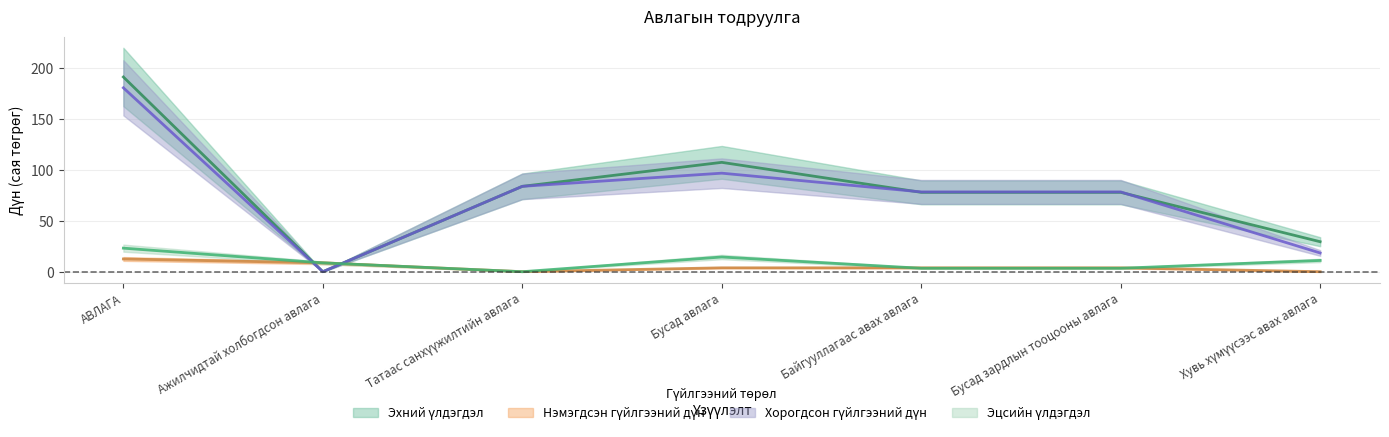

Does the chart have visible grid lines?

Yes